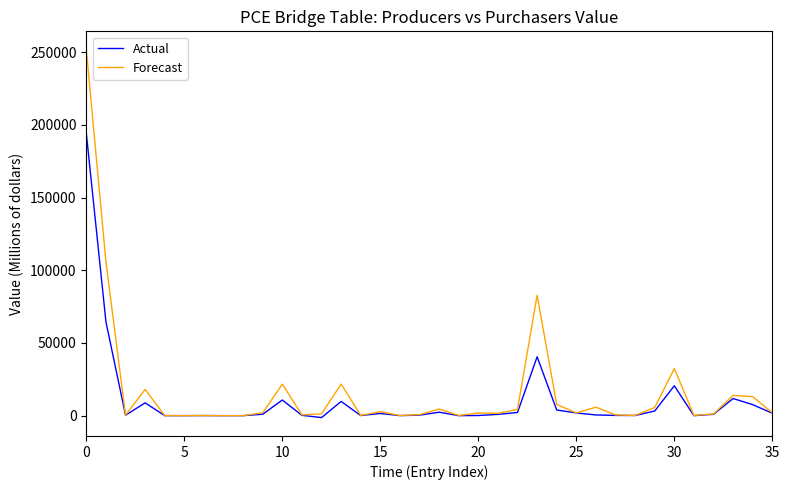

What is the maximum value for Forecast?

251607